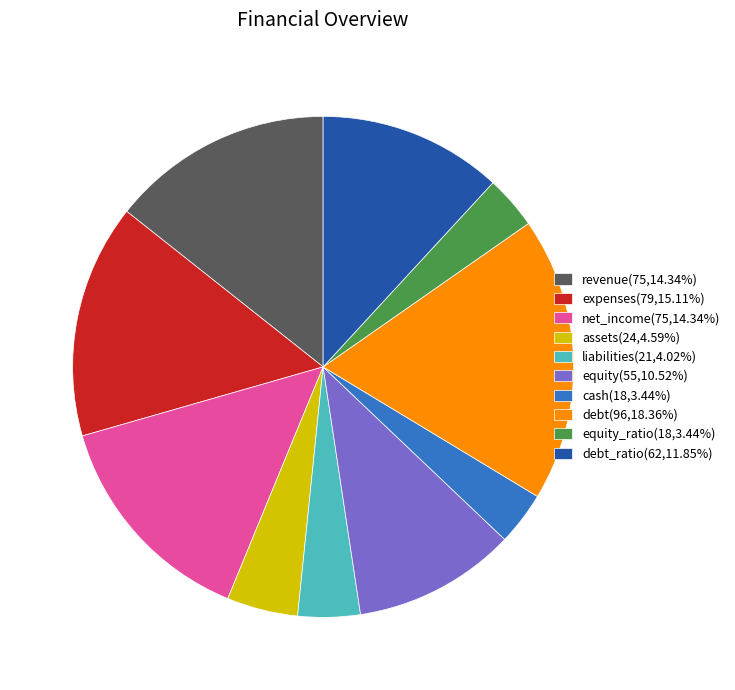

Is there any slice that represents more than half of the pie?

No